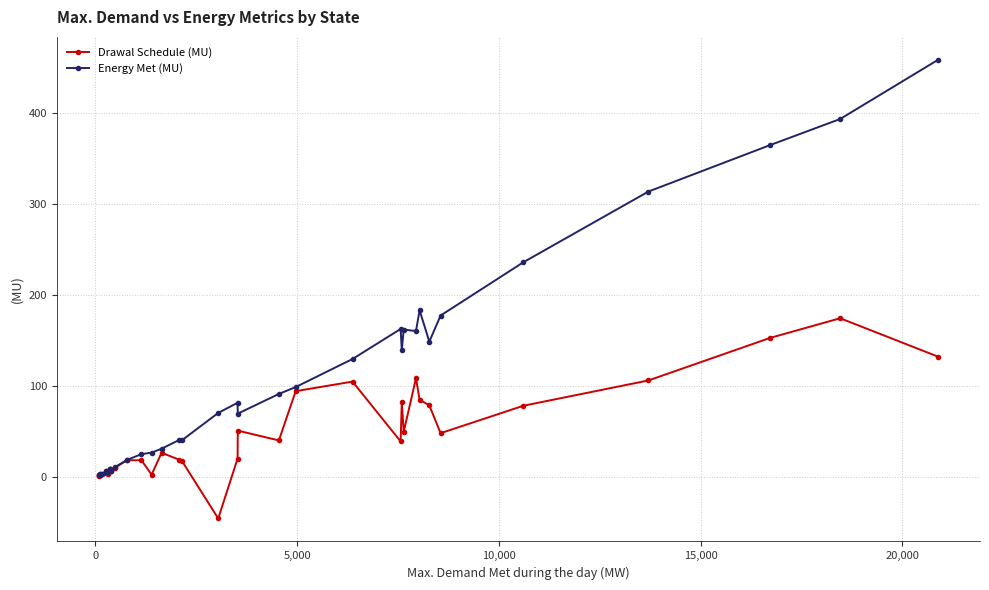

Reading right to left, extract all data points from this chart.

Drawal Schedule (MU): 132.1	174.4	152.7	105.9	78.0	47.8	78.4	84.7	108.4	49.3	81.9	38.7	104.6	94.1	39.8	50.6	19.8	-46.2	16.9	18.5	26.2	2.1	18.0	18.0	9.9	6.1	8.3	7.3	2.8	6.6	4.4	2.3	1.9	2.2	1.0	1.3
Energy Met (MU): 459.1	393.9	365.1	314.0	236.1	177.4	148.6	183.2	160.3	161.9	139.5	162.6	129.5	98.6	91.0	69.3	81.3	70.1	40.1	40.4	30.7	26.3	24.7	18.3	10.6	6.6	7.9	7.9	5.0	5.7	4.9	2.3	2.3	2.5	1.4	1.2